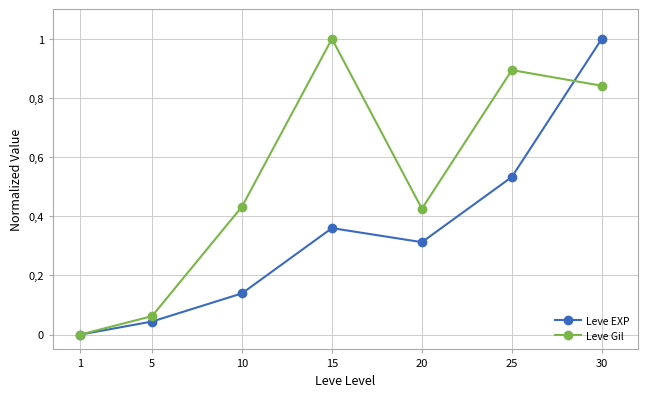

What are all the series names shown in the legend?

Leve EXP, Leve Gil